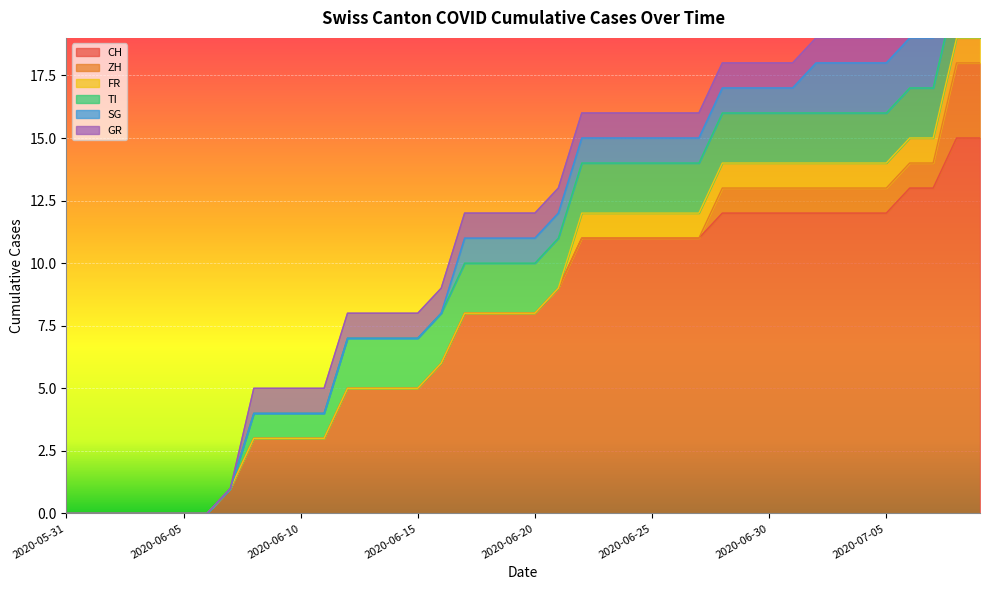

True or false: FR has more than 0 interior local peaks.

False